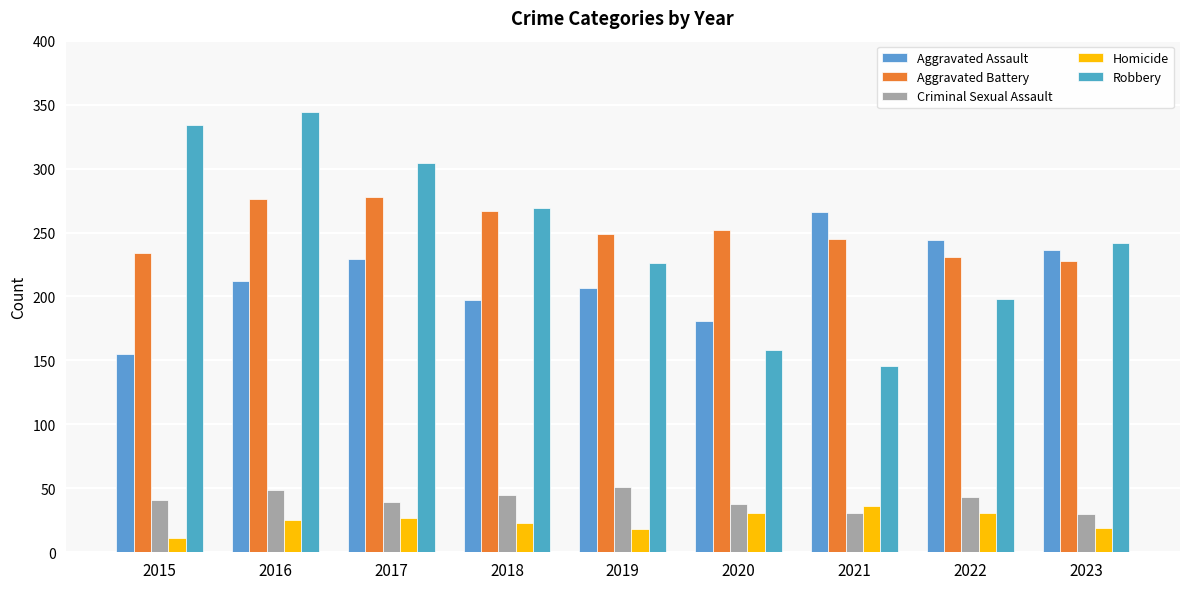

At which label does Robbery reach its peak?

2016